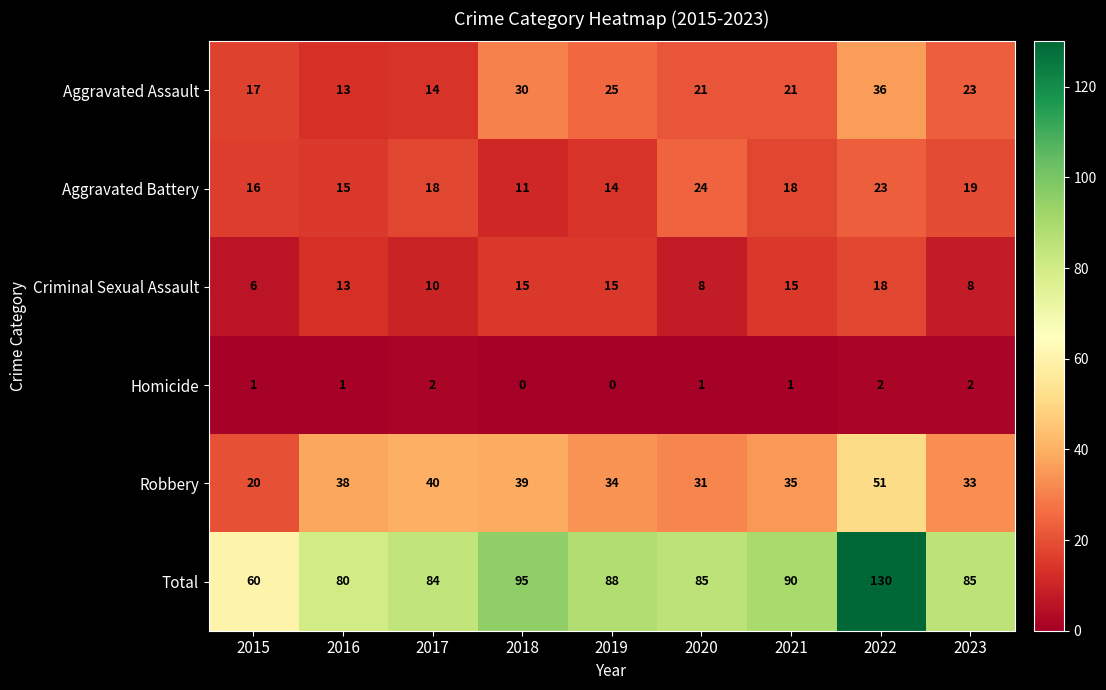

Which series has the widest spread of values?

Total